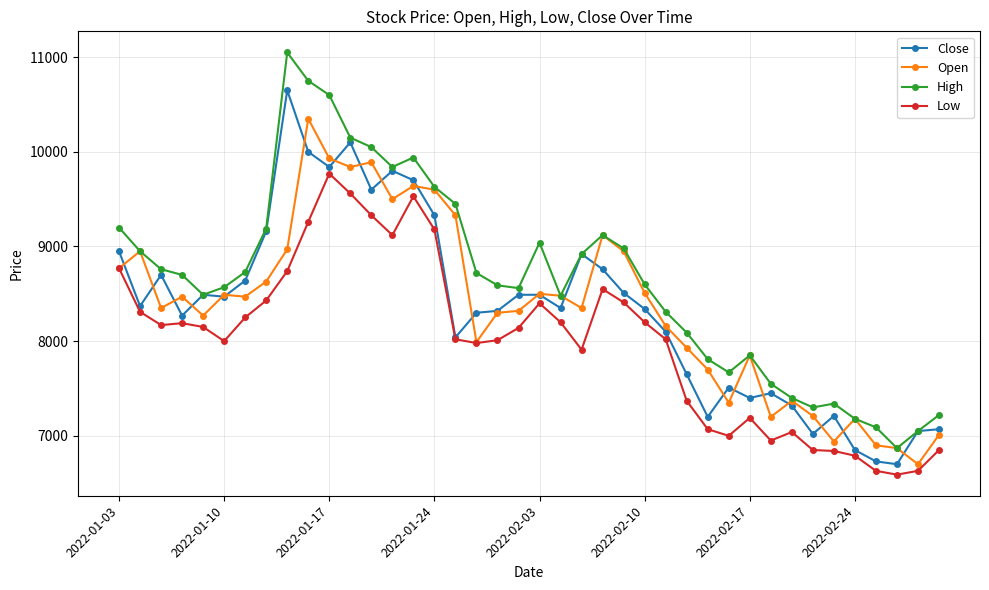

What is the greatest value displayed?

11050